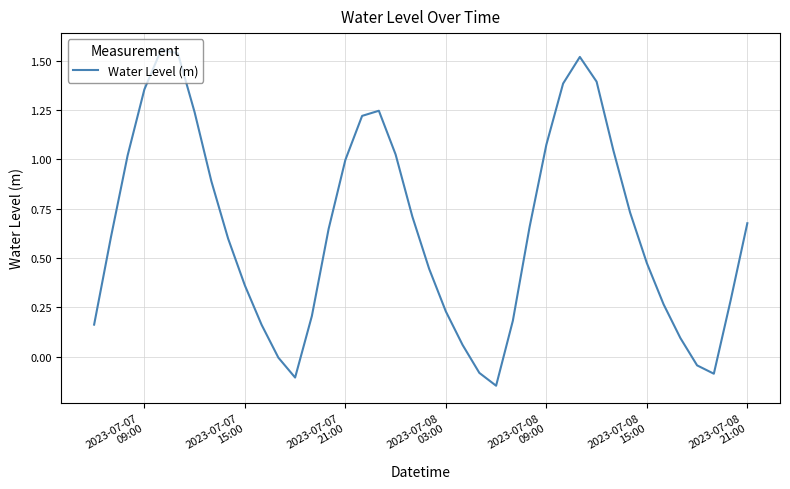

What is the difference between the maximum and minimum values?

1.7